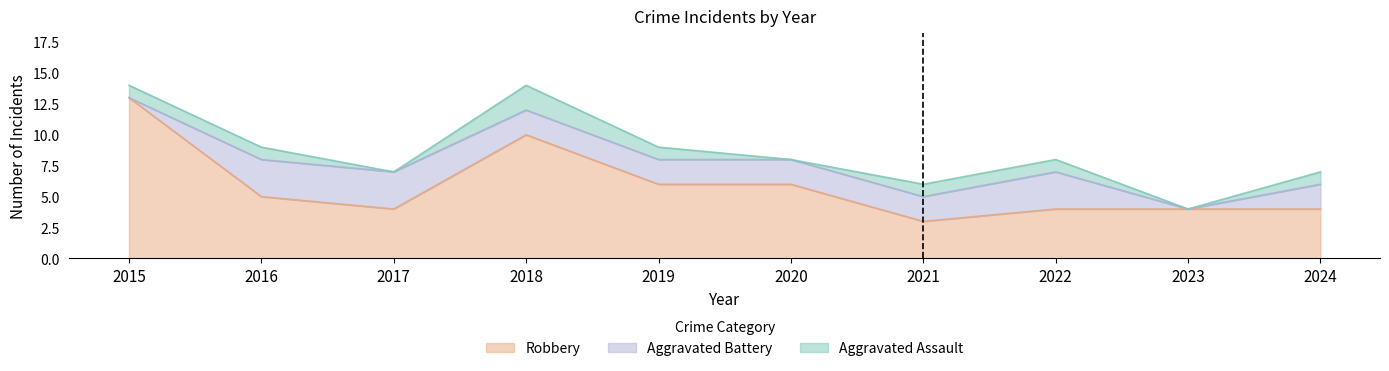

At which label is Robbery closest to 8?

2018